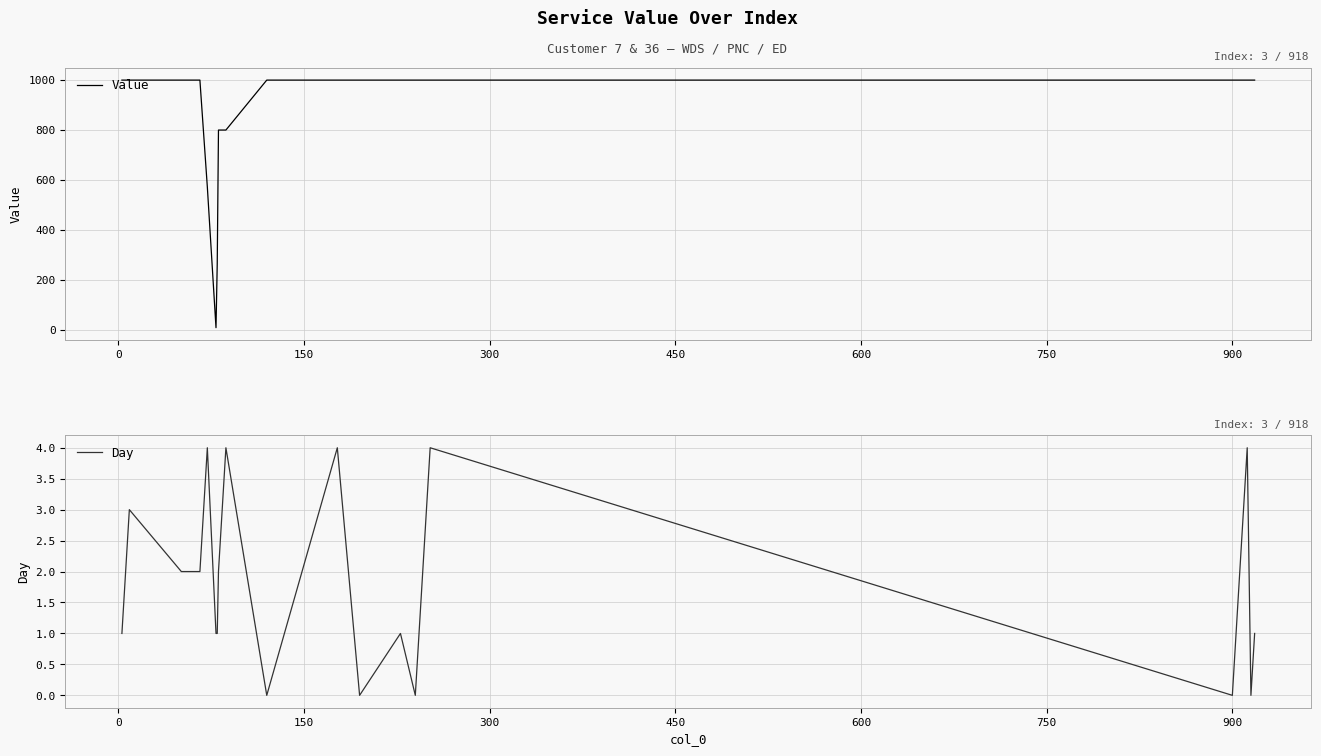

List the series in order of their overall mean, highest first.

Value, Day